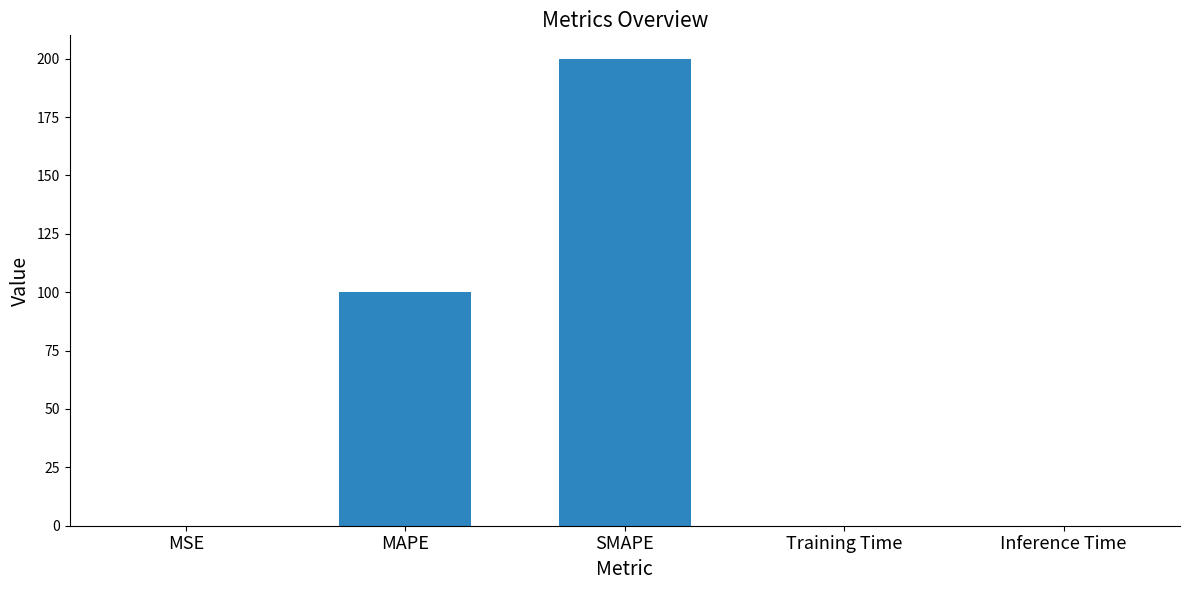

What is the sum of all values?

300.0